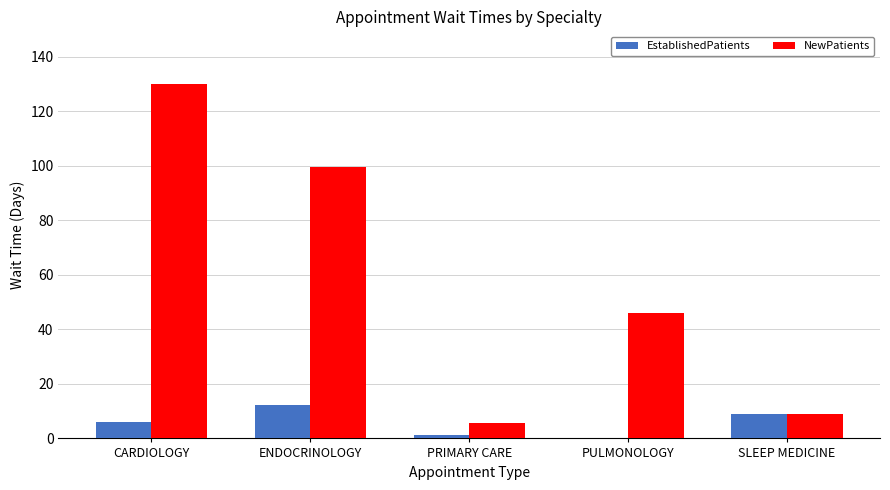

Where is NewPatients nearest to the value 67?

PULMONOLOGY